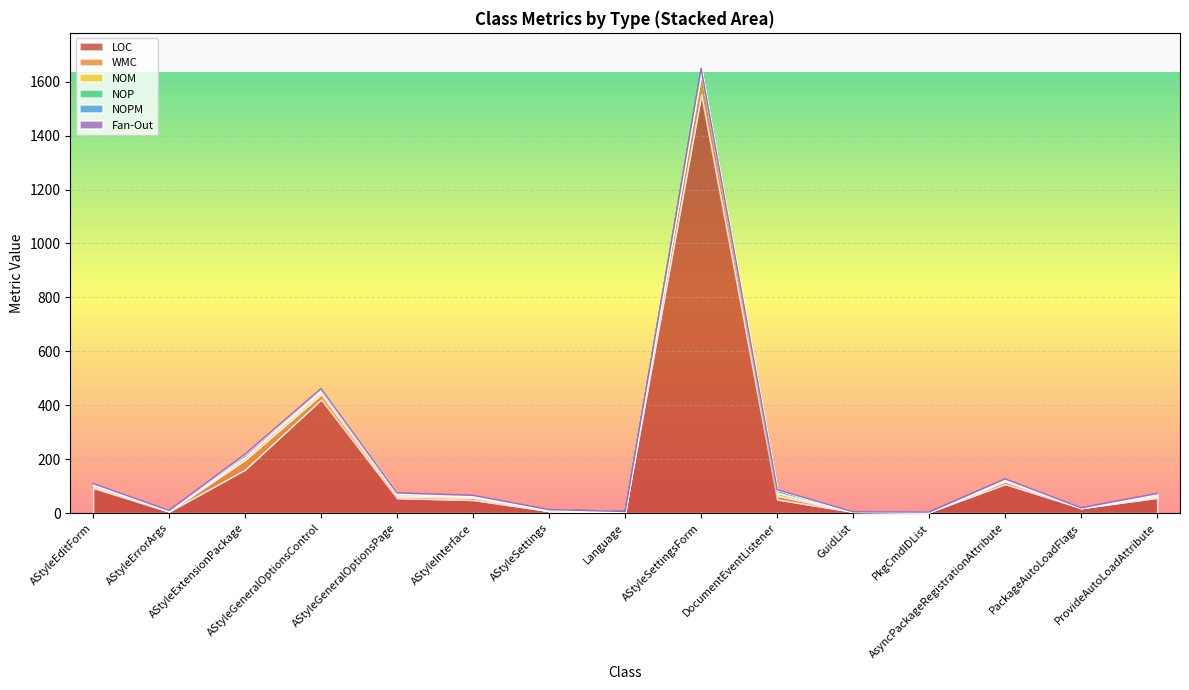

Reading left to right, what are all the values shown in this chart?

LOC: AStyleEditForm=94	AStyleErrorArgs=6	AStyleExtensionPackage=162	AStyleGeneralOptionsControl=422	AStyleGeneralOptionsPage=56	AStyleInterface=49	AStyleSettings=8	Language=6	AStyleSettingsForm=1554	DocumentEventListener=51	GuidList=5	PkgCmdIDList=4	AsyncPackageRegistrationAttribute=108	PackageAutoLoadFlags=19	ProvideAutoLoadAttribute=57
WMC: AStyleEditForm=7	AStyleErrorArgs=1	AStyleExtensionPackage=36	AStyleGeneralOptionsControl=19	AStyleGeneralOptionsPage=7	AStyleInterface=8	AStyleSettings=0	Language=0	AStyleSettingsForm=76	DocumentEventListener=14	GuidList=0	PkgCmdIDList=0	AsyncPackageRegistrationAttribute=10	PackageAutoLoadFlags=0	ProvideAutoLoadAttribute=4
NOM: AStyleEditForm=5	AStyleErrorArgs=1	AStyleExtensionPackage=11	AStyleGeneralOptionsControl=10	AStyleGeneralOptionsPage=4	AStyleInterface=6	AStyleSettings=0	Language=0	AStyleSettingsForm=15	DocumentEventListener=11	GuidList=0	PkgCmdIDList=0	AsyncPackageRegistrationAttribute=3	PackageAutoLoadFlags=0	ProvideAutoLoadAttribute=4
NOP: AStyleEditForm=0	AStyleErrorArgs=1	AStyleExtensionPackage=0	AStyleGeneralOptionsControl=5	AStyleGeneralOptionsPage=6	AStyleInterface=0	AStyleSettings=5	Language=0	AStyleSettingsForm=0	DocumentEventListener=0	GuidList=0	PkgCmdIDList=0	AsyncPackageRegistrationAttribute=4	PackageAutoLoadFlags=0	ProvideAutoLoadAttribute=3
NOPM: AStyleEditForm=3	AStyleErrorArgs=1	AStyleExtensionPackage=0	AStyleGeneralOptionsControl=2	AStyleGeneralOptionsPage=1	AStyleInterface=2	AStyleSettings=0	Language=0	AStyleSettingsForm=3	DocumentEventListener=11	GuidList=0	PkgCmdIDList=0	AsyncPackageRegistrationAttribute=2	PackageAutoLoadFlags=0	ProvideAutoLoadAttribute=4
Fan-Out: AStyleEditForm=1	AStyleErrorArgs=0	AStyleExtensionPackage=10	AStyleGeneralOptionsControl=4	AStyleGeneralOptionsPage=1	AStyleInterface=1	AStyleSettings=0	Language=0	AStyleSettingsForm=1	DocumentEventListener=0	GuidList=0	PkgCmdIDList=0	AsyncPackageRegistrationAttribute=0	PackageAutoLoadFlags=1	ProvideAutoLoadAttribute=1